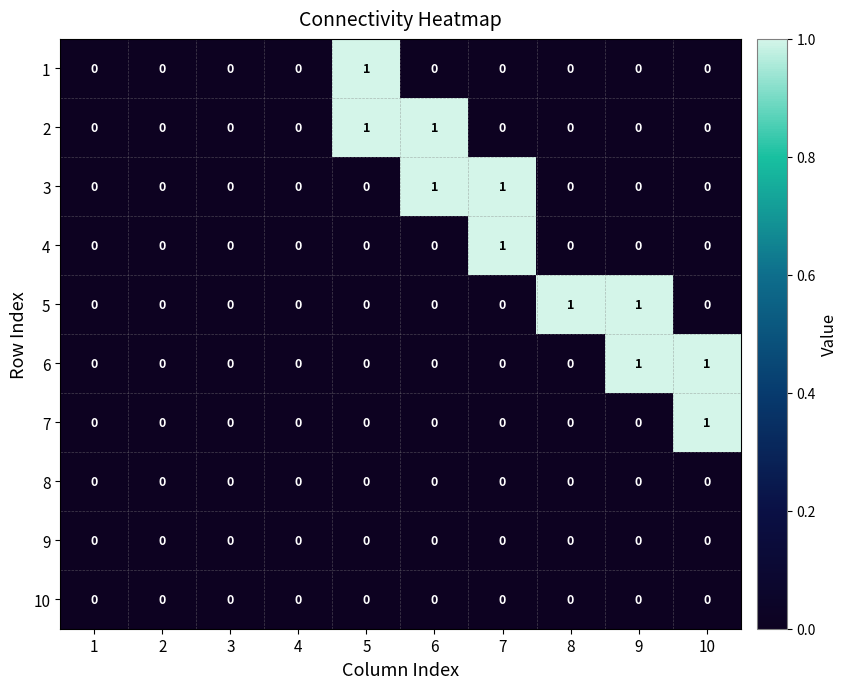

Is it true that 1 equals 1 at 5?

True